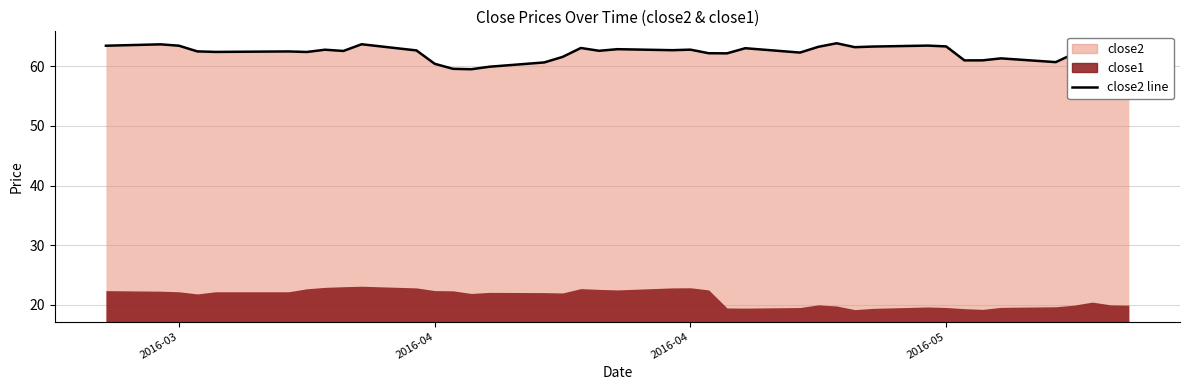

Reading right to left, extract all data points from this chart.

60.9	62.1	62.0	62.1	60.7	61.3	61.0	61.0	63.3	63.4	63.3	63.2	63.8	63.2	62.3	63.0	62.1	62.2	62.8	62.7	62.8	62.6	63.0	61.5	60.6	59.9	59.5	59.6	60.4	62.6	63.7	62.5	62.8	62.4	62.5	62.4	62.5	63.4	63.7	63.4